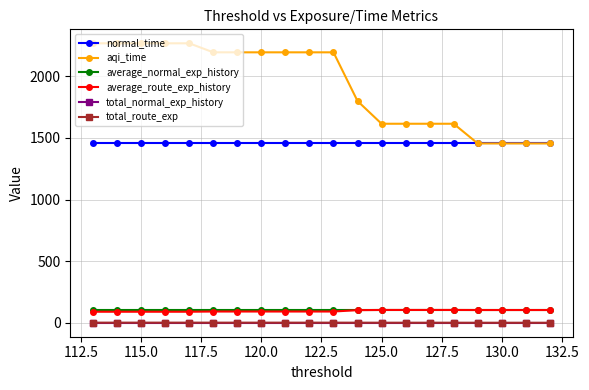

How many lines are shown in the chart?

6